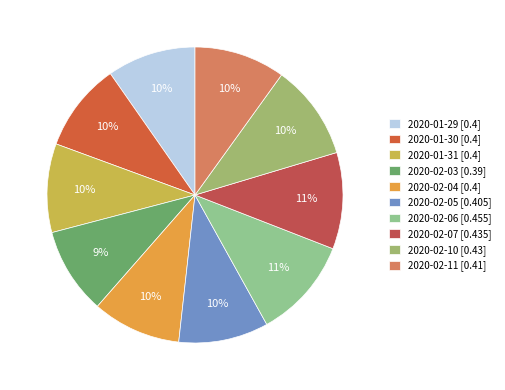

Count the number of slices in the pie.

10